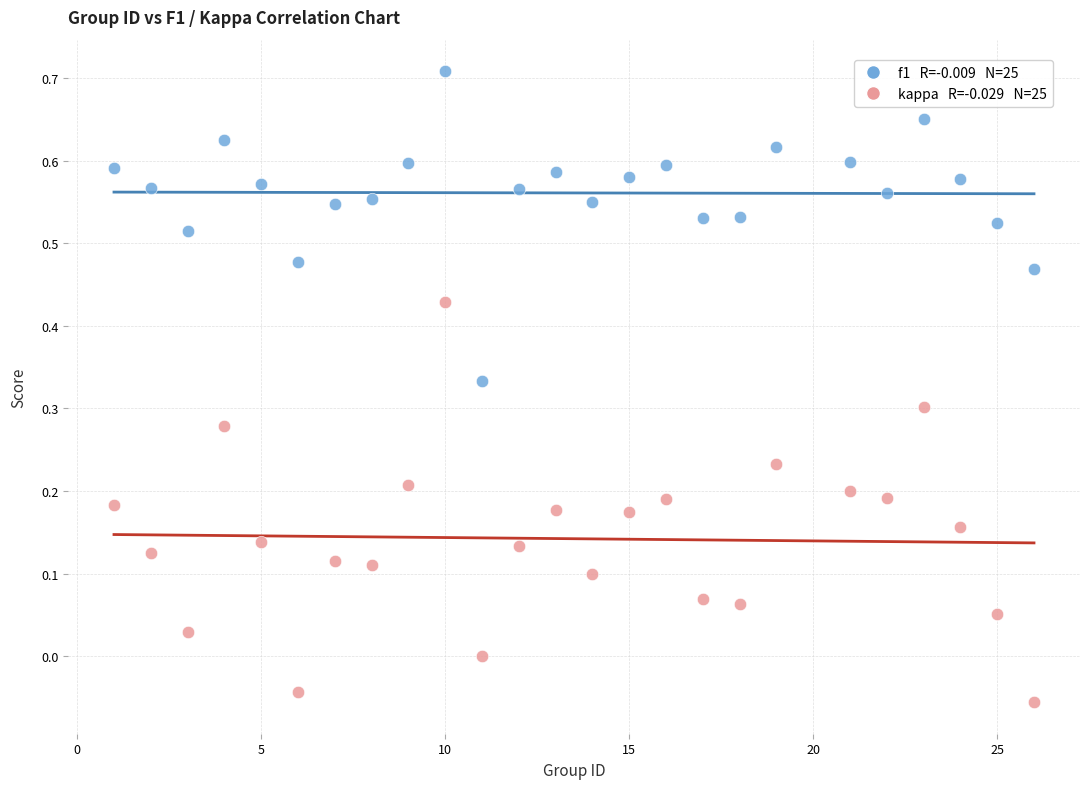

Across all data points, what is the range of X values (max minus min)?

25.0